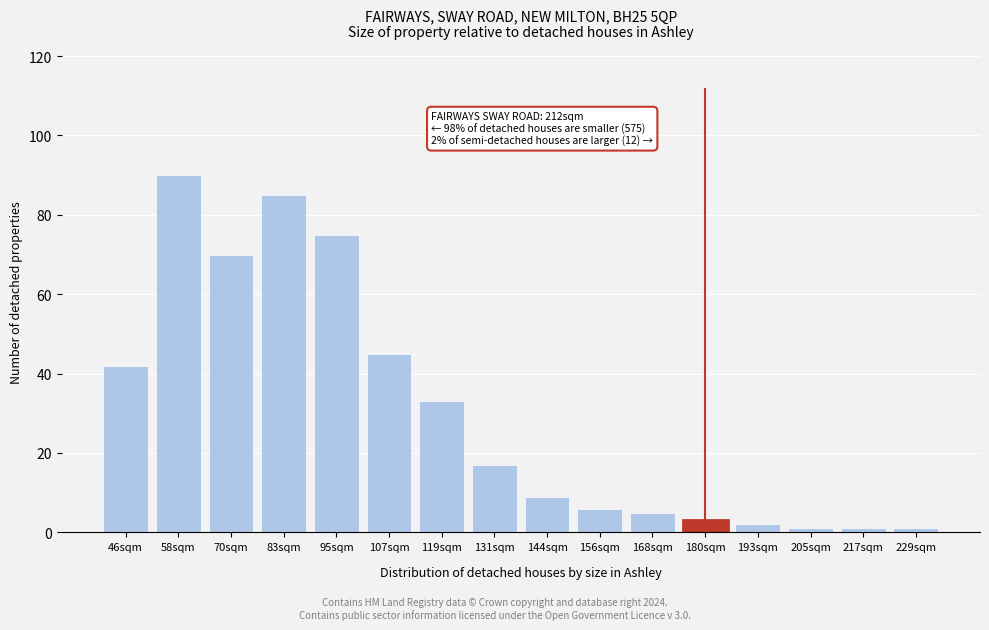

Reading right to left, transcribe all the data shown in this chart.

229sqm=1	217sqm=1	205sqm=1	193sqm=2	180sqm=3	168sqm=5	156sqm=6	144sqm=9	131sqm=17	119sqm=33	107sqm=45	95sqm=75	83sqm=85	70sqm=70	58sqm=90	46sqm=42